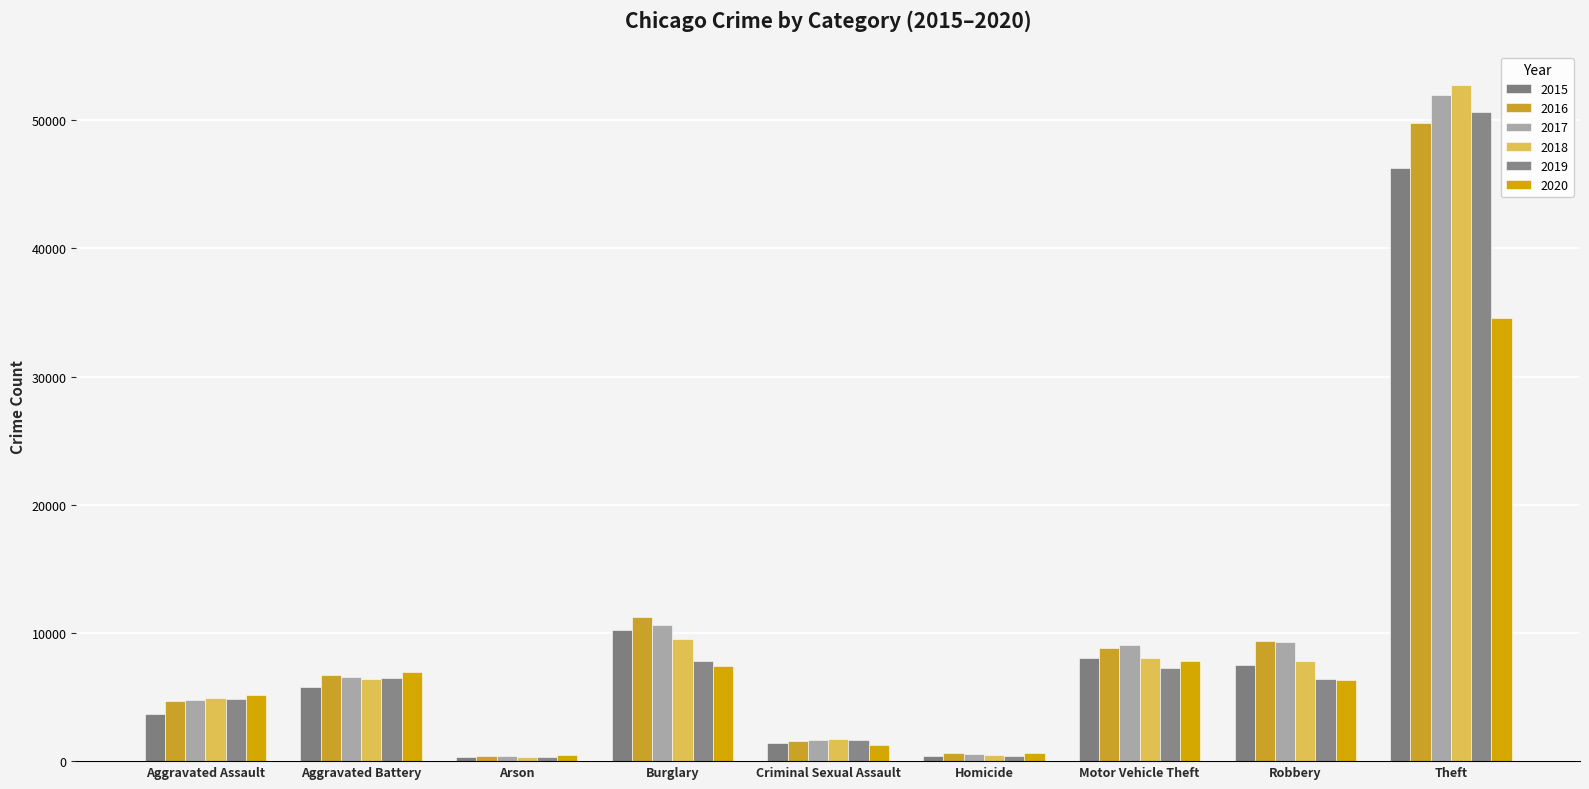

True or false: 2017 has a value of 9074 at Motor Vehicle Theft.

True